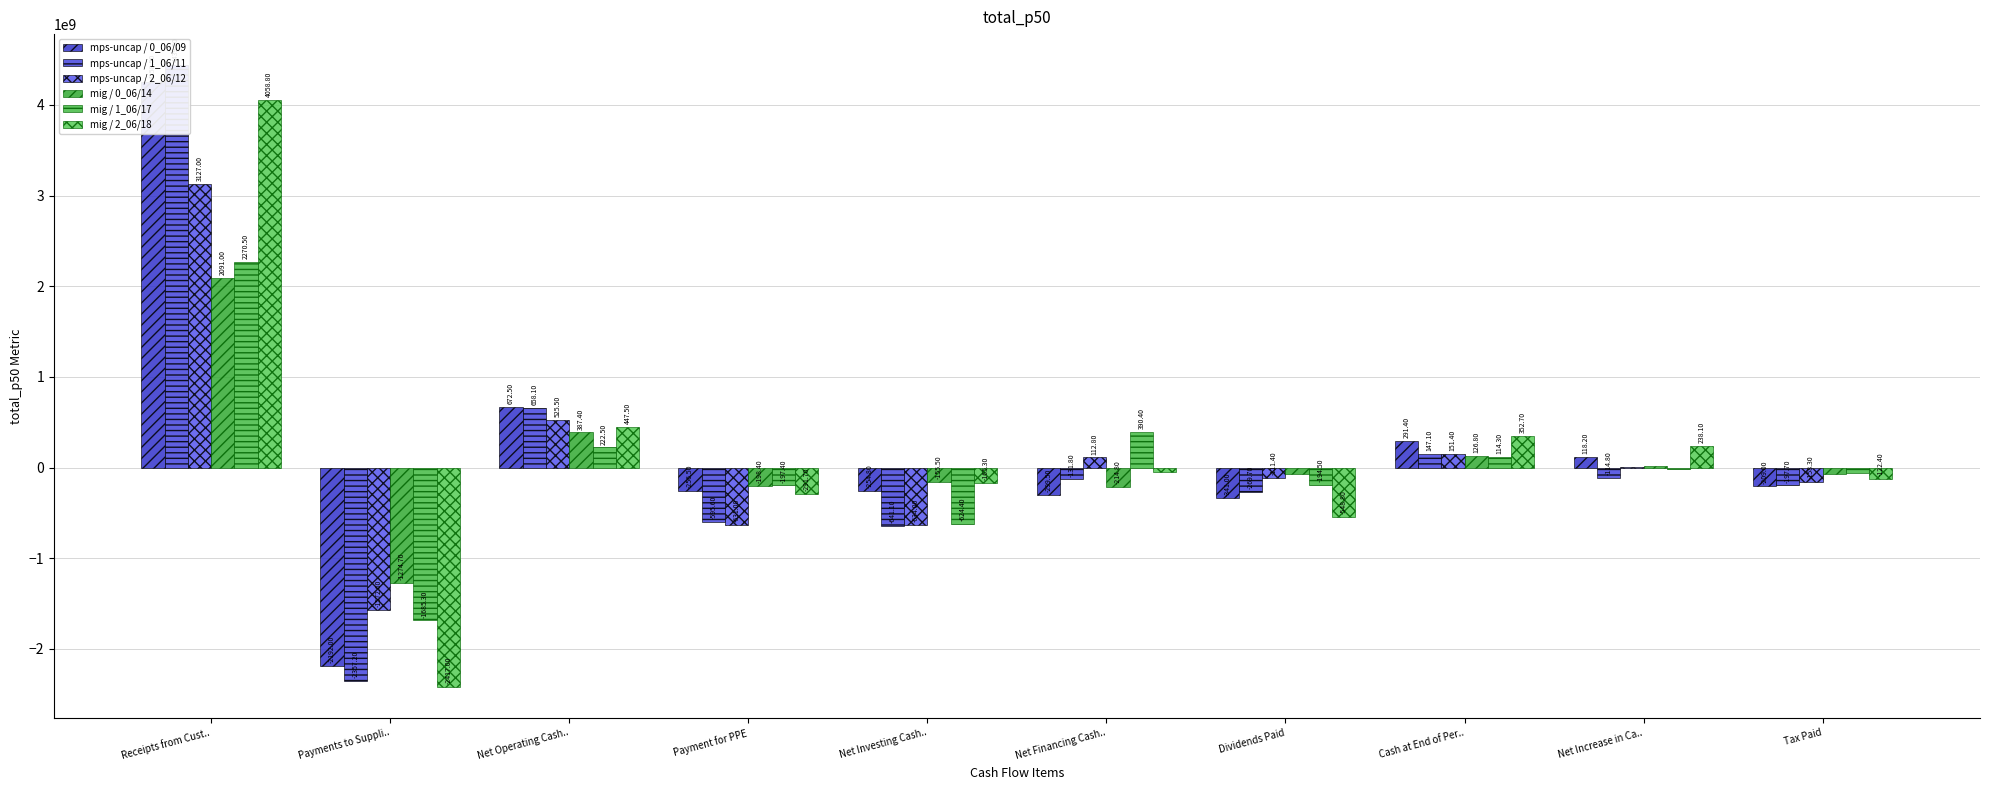

Which category has the lowest value in the mig / 0_06/14 series?

Payments to Suppli..